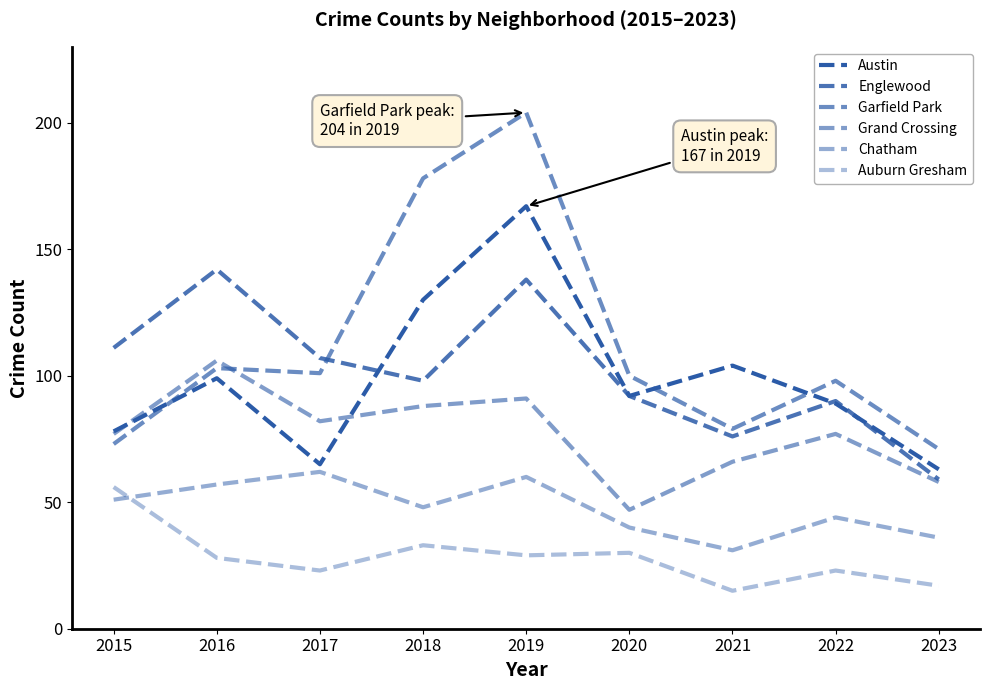

The value of Austin at 2021 is 104. True or false?

True